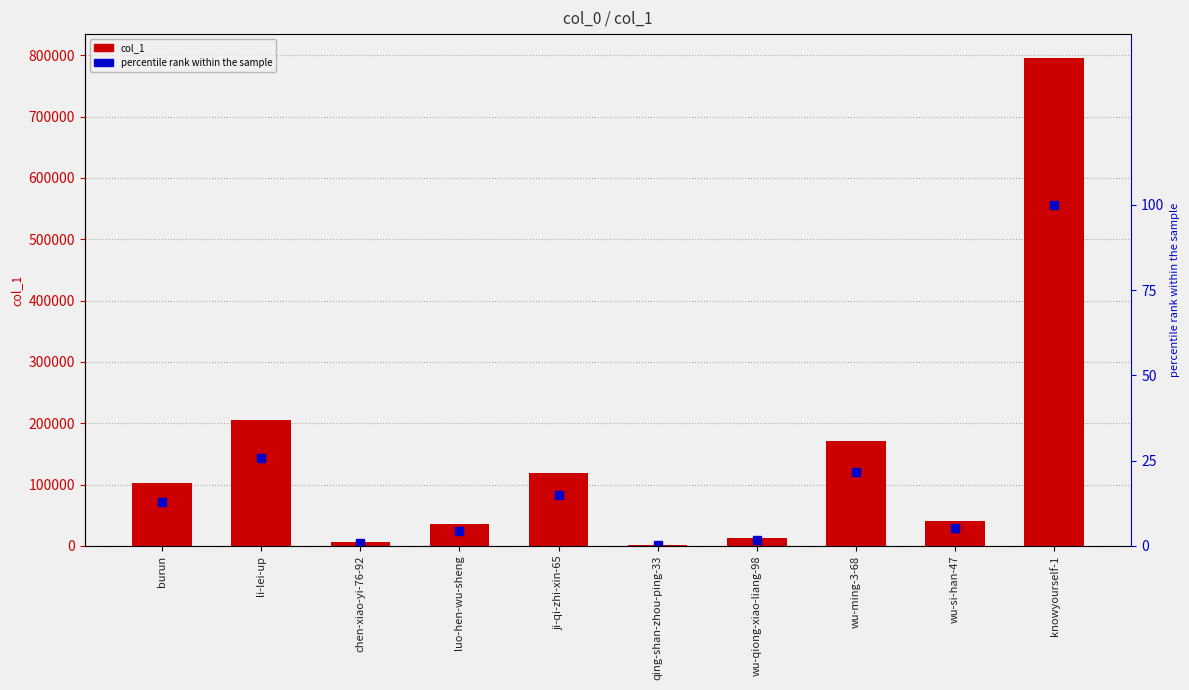

Are the bars grouped side by side (vs. stacked)?

Yes